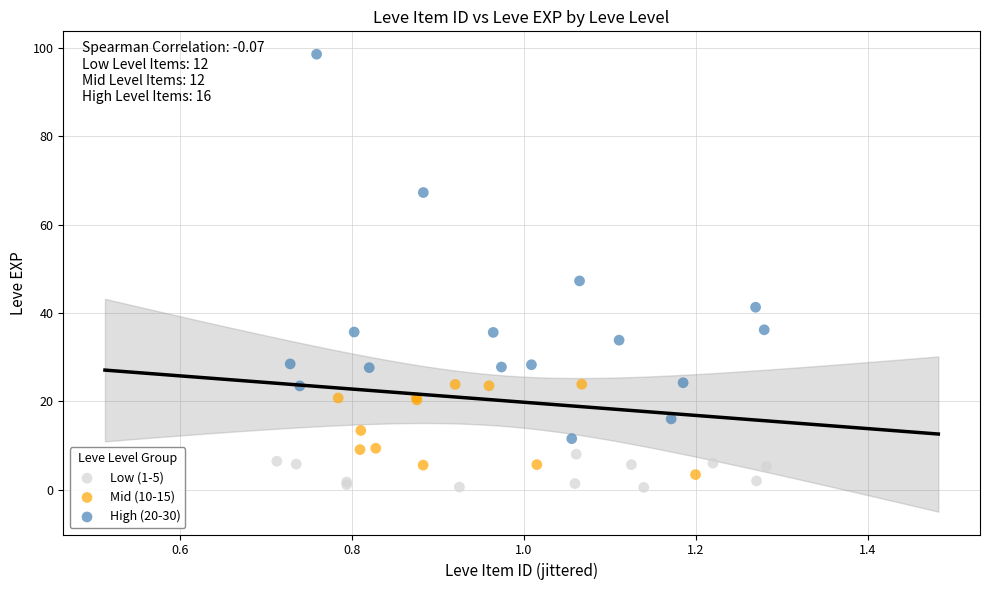

Which series contains the lowest Y value?

Low (1-5)